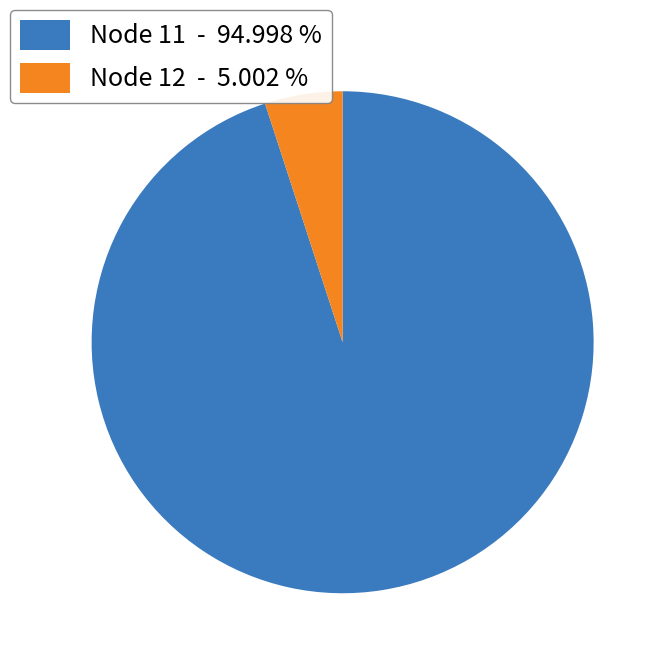

Combined, do Node 12 - 5.002 % and Node 11 - 94.998 % account for over 50%?

Yes